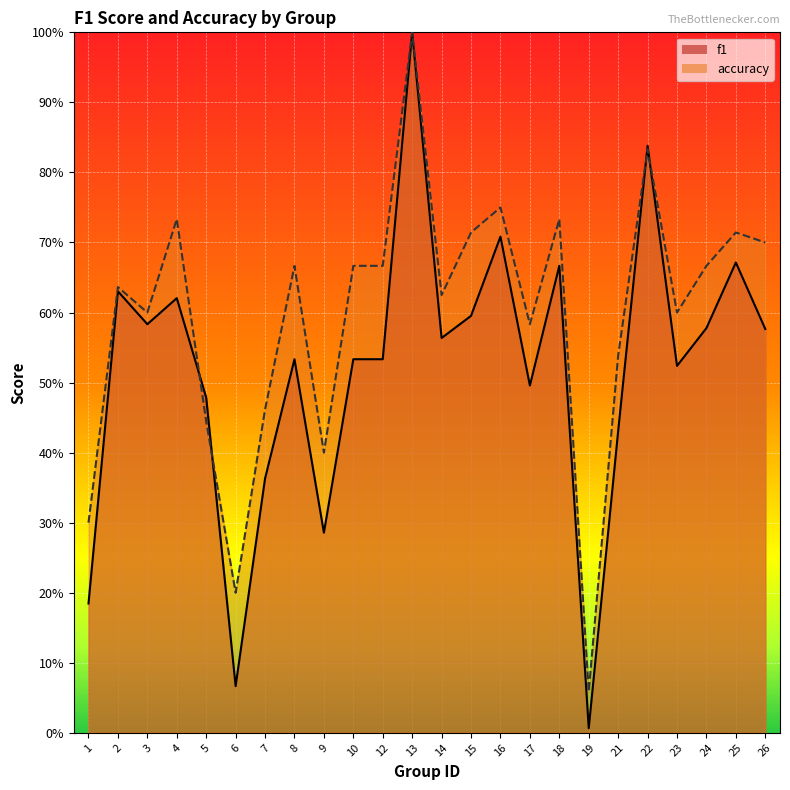

What is the total value across all series at 19?

0.1